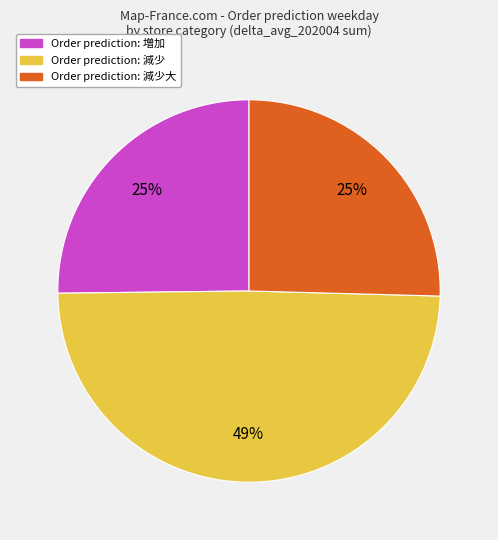

To the nearest percent, what is the difference between the largest and smallest slice percentages?

24%